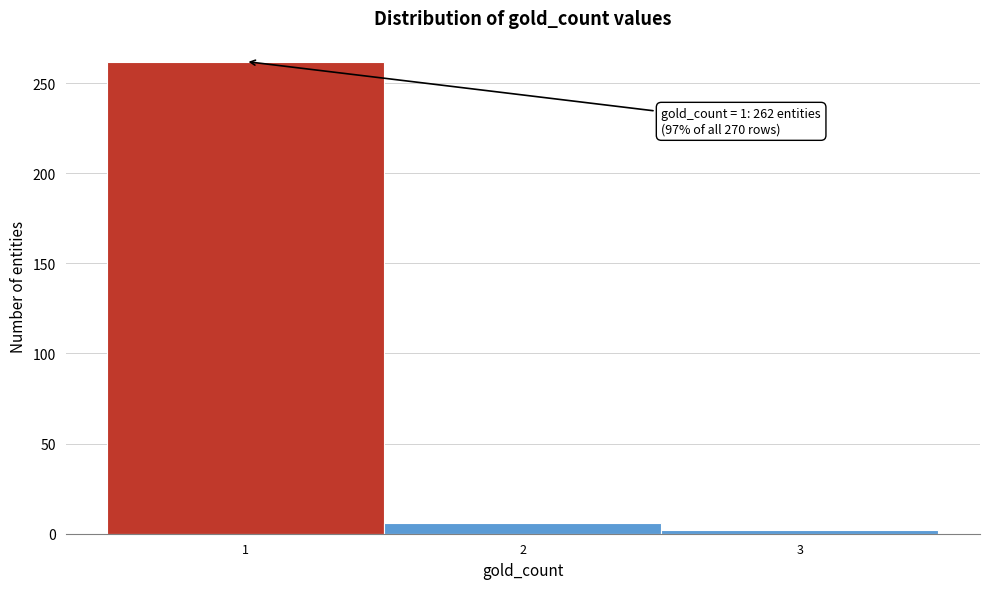

Over which range of the x-axis is the bar tallest?

0.5 to 1.5